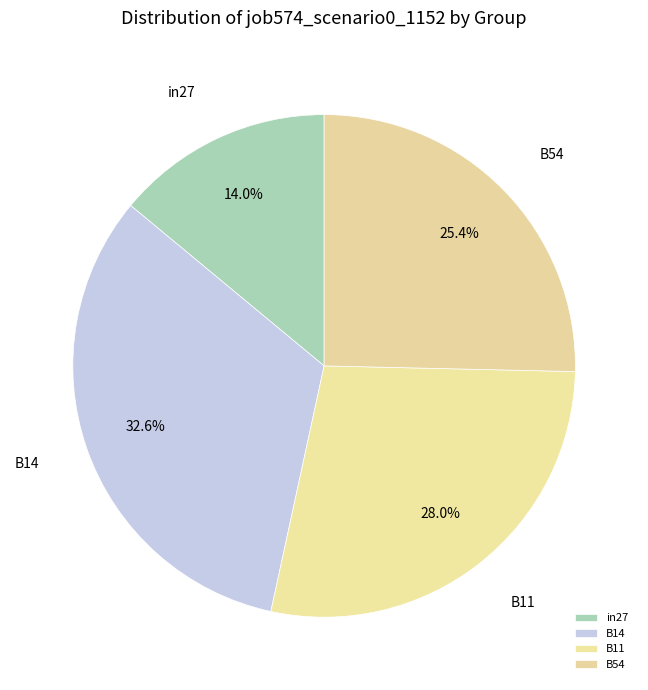

How many slices are in this pie chart?

4